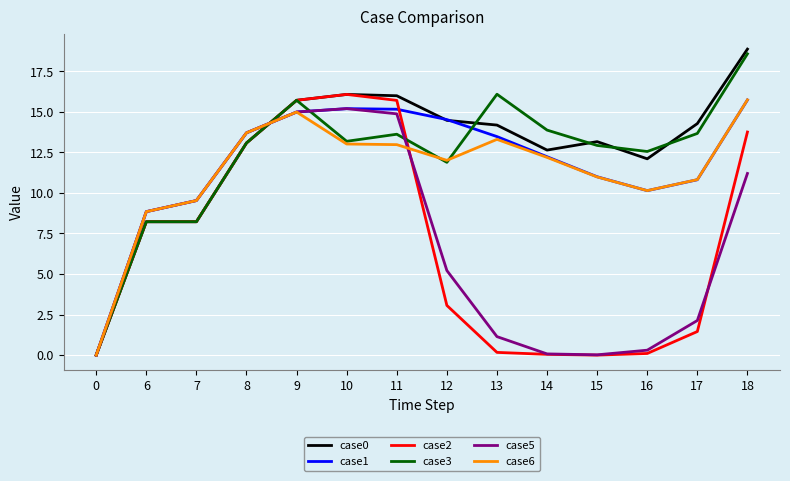

The value of case3 at 8 is 6.4. True or false?

False